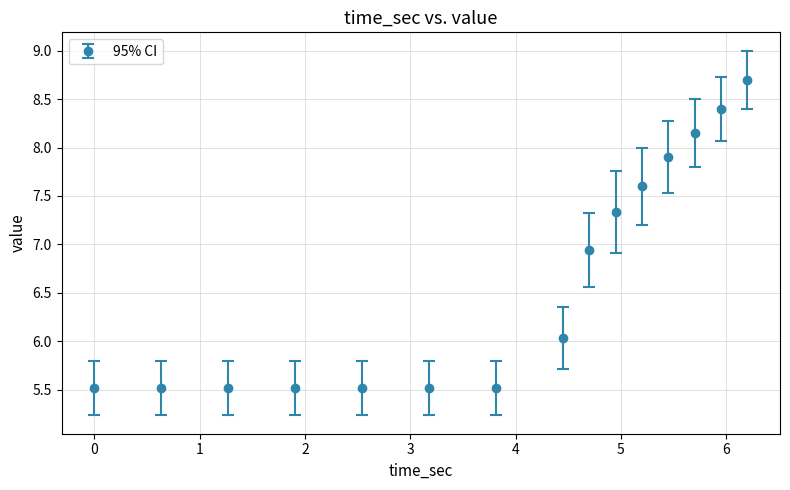

What is the difference between the maximum and minimum values?

3.2